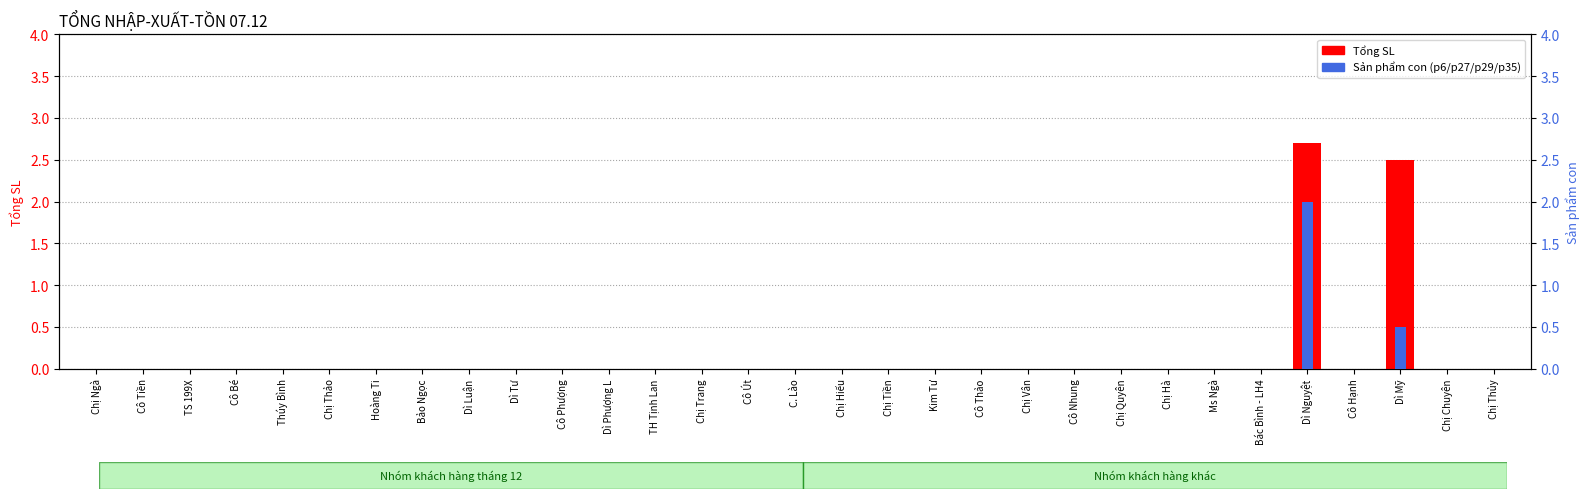

Are the bars grouped side by side (vs. stacked)?

Yes